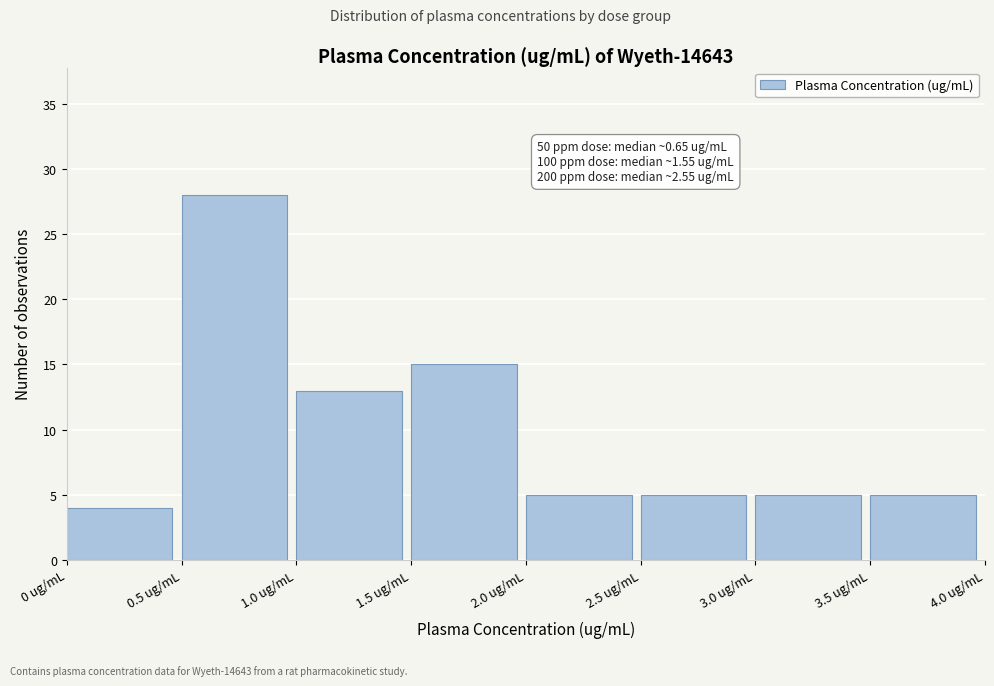

Which range on the x-axis has the tallest bar?

0.5 to 1.0